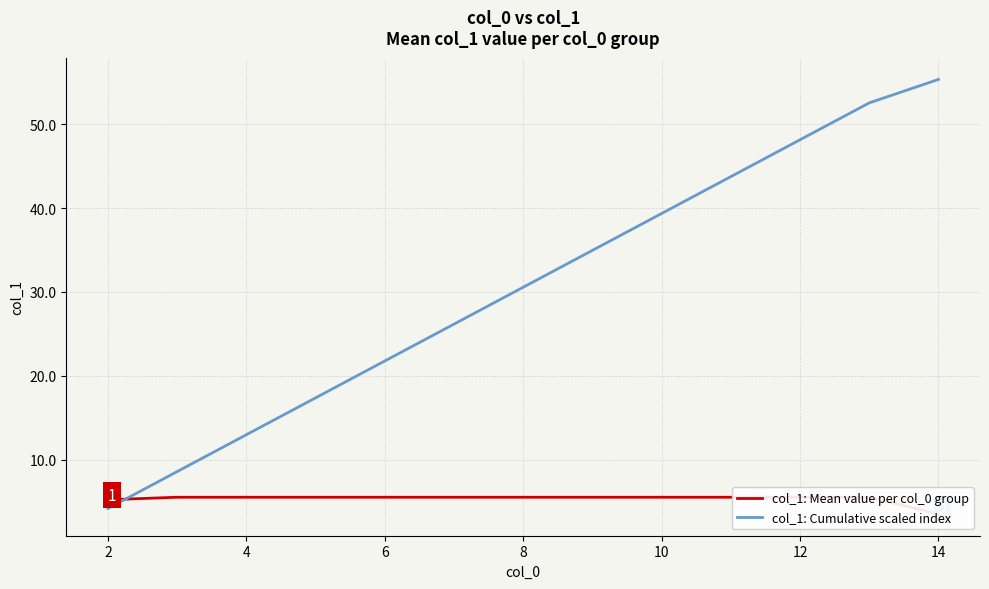

Which series has the largest total across all categories?

col_1: Cumulative scaled index